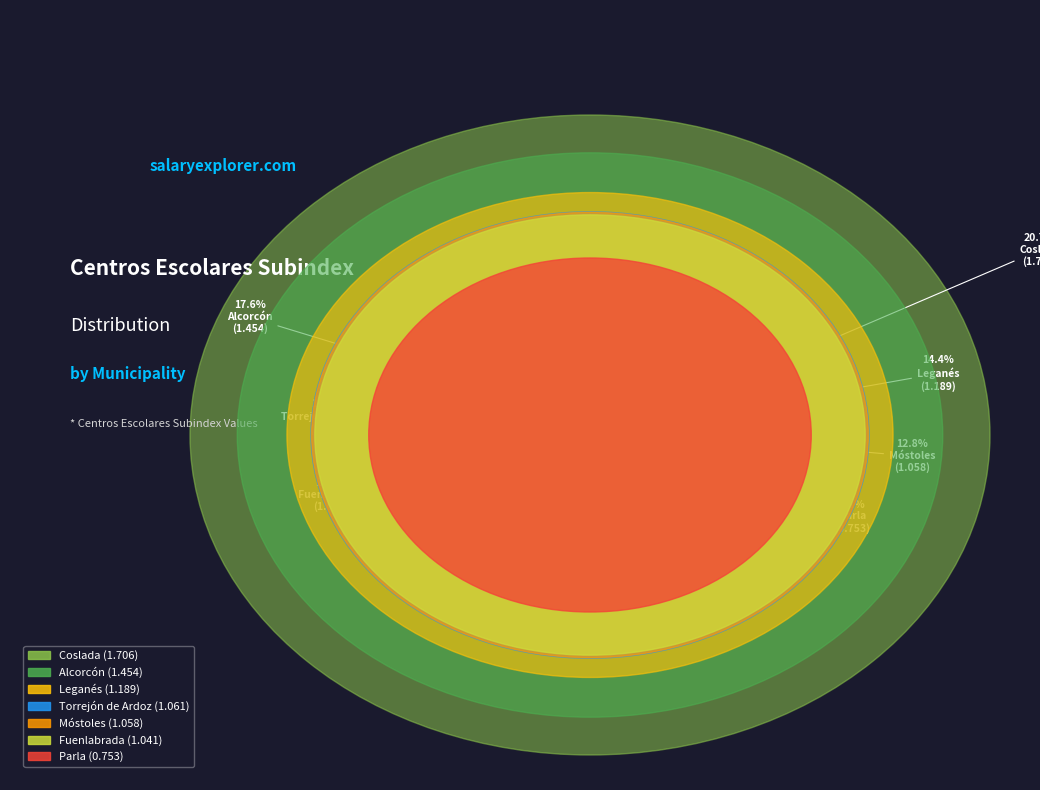

Count the number of slices in the pie.

7